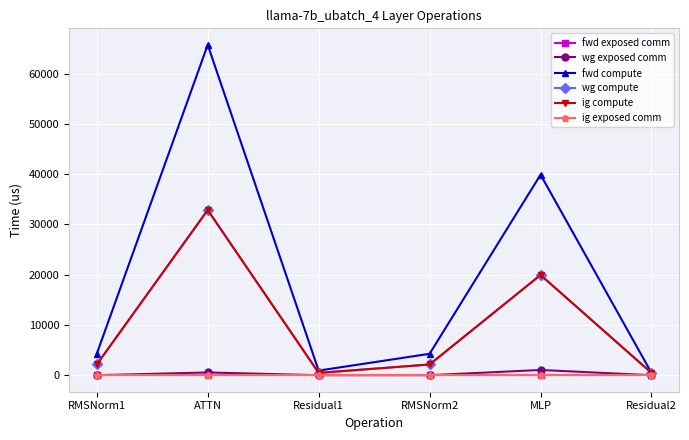

Does the chart have visible grid lines?

Yes